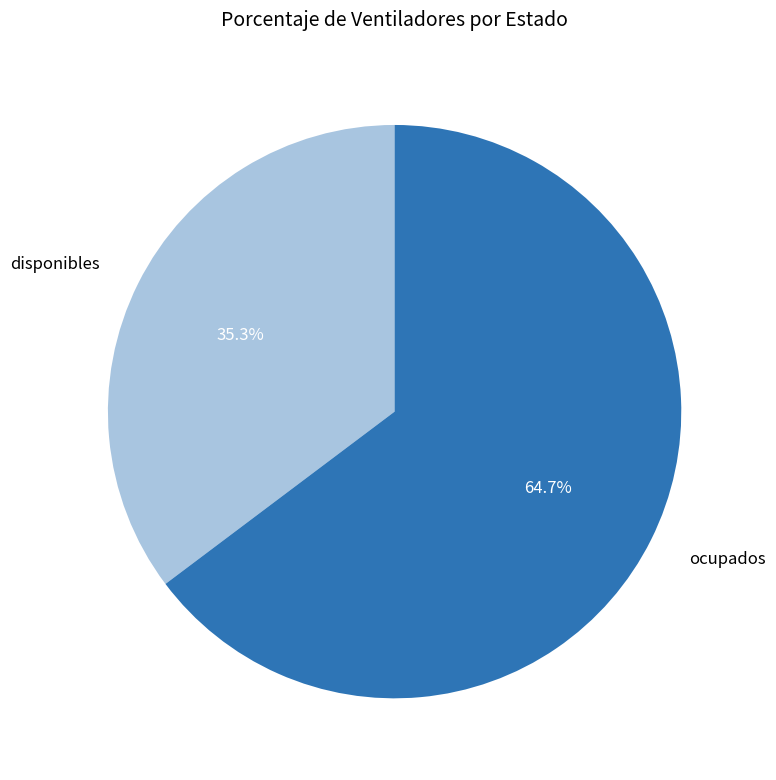

Count the number of slices in the pie.

2